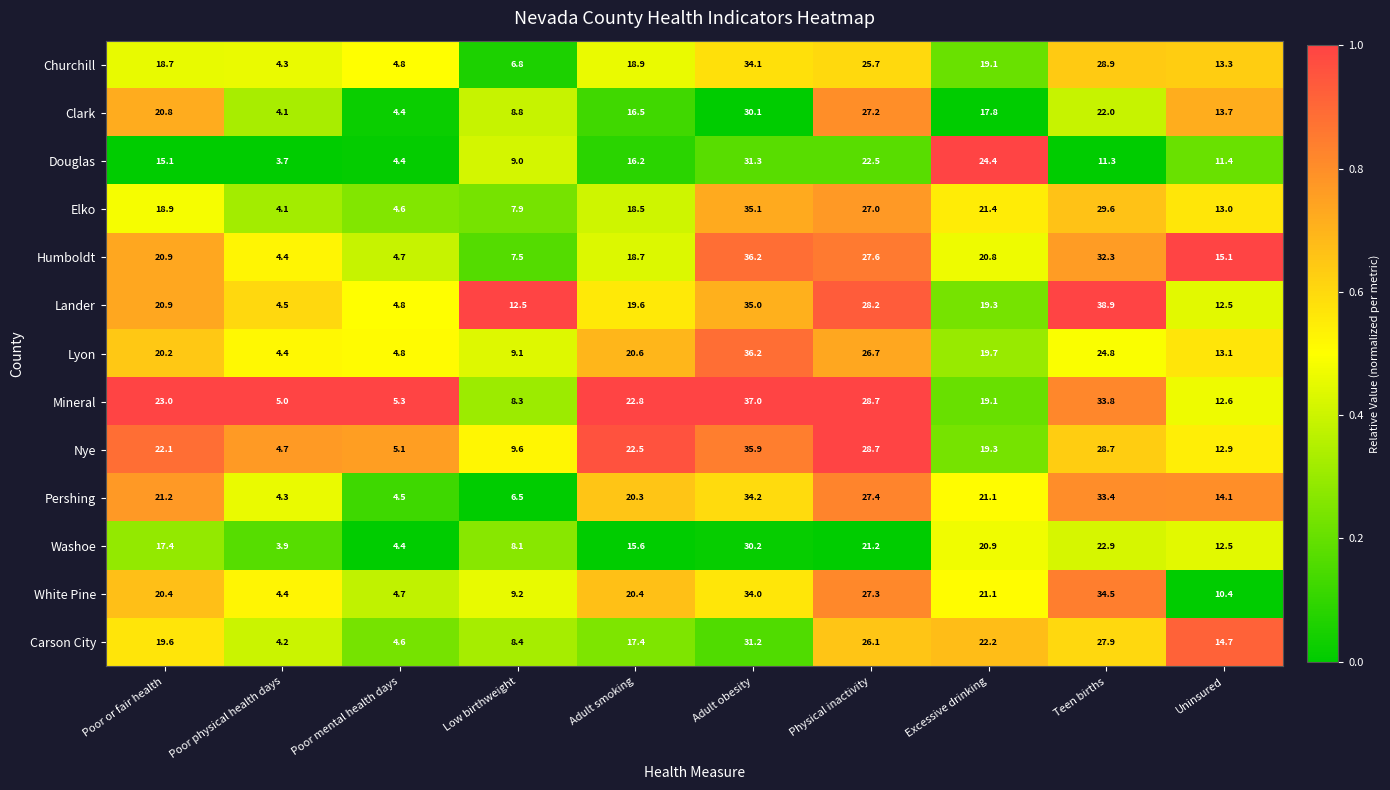

The value of Lyon at Poor or fair health is 20.2. True or false?

True